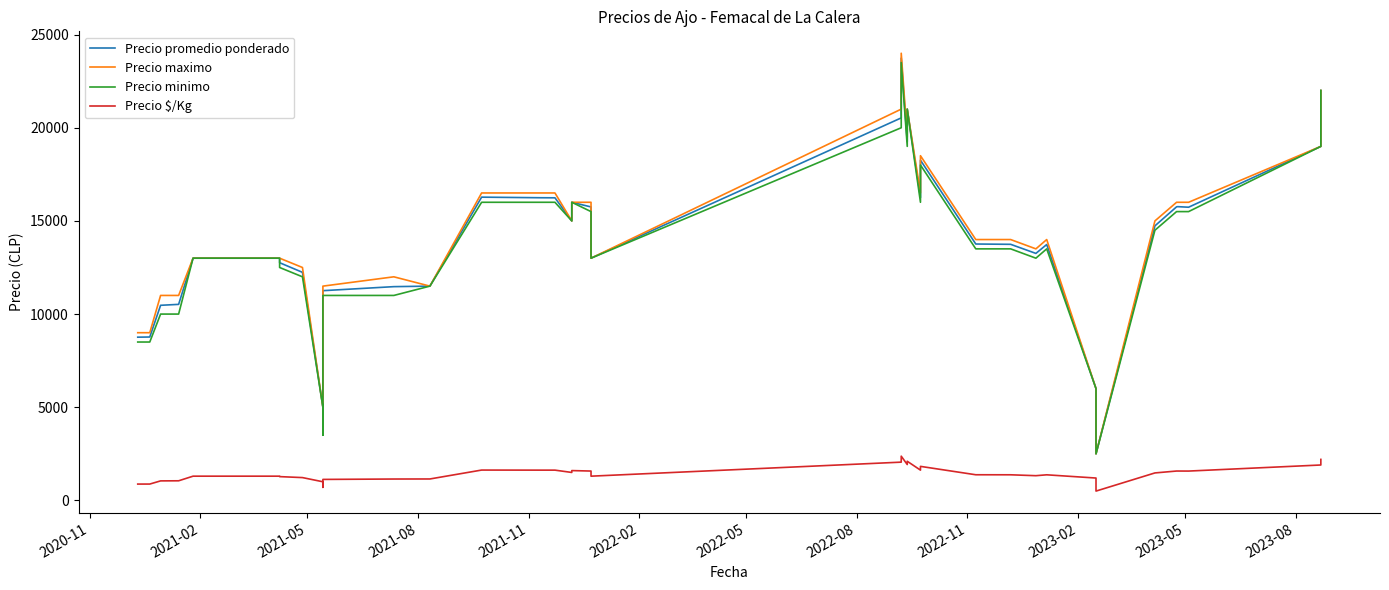

Is the value of Precio promedio ponderado at 2023-05 greater than the value of Precio $/Kg at 2023-05?

Yes